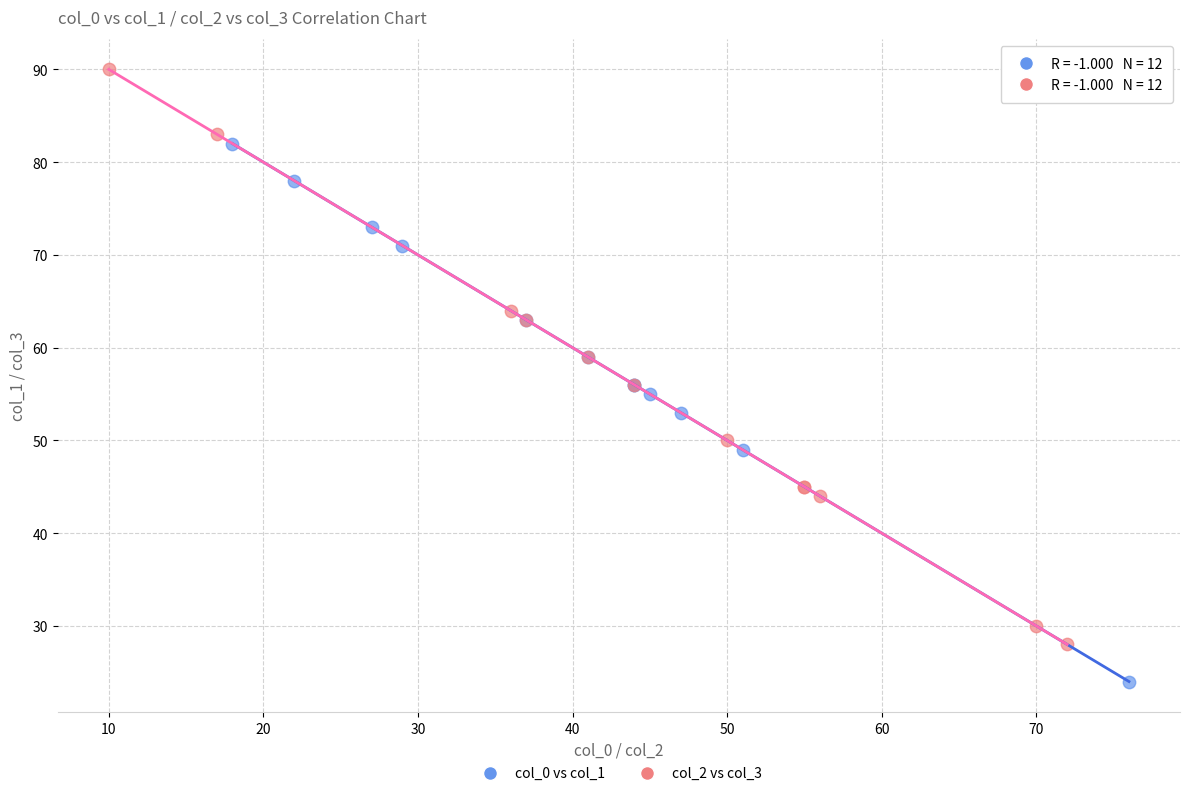

Which series reaches the minimum Y coordinate?

col_0 vs col_1